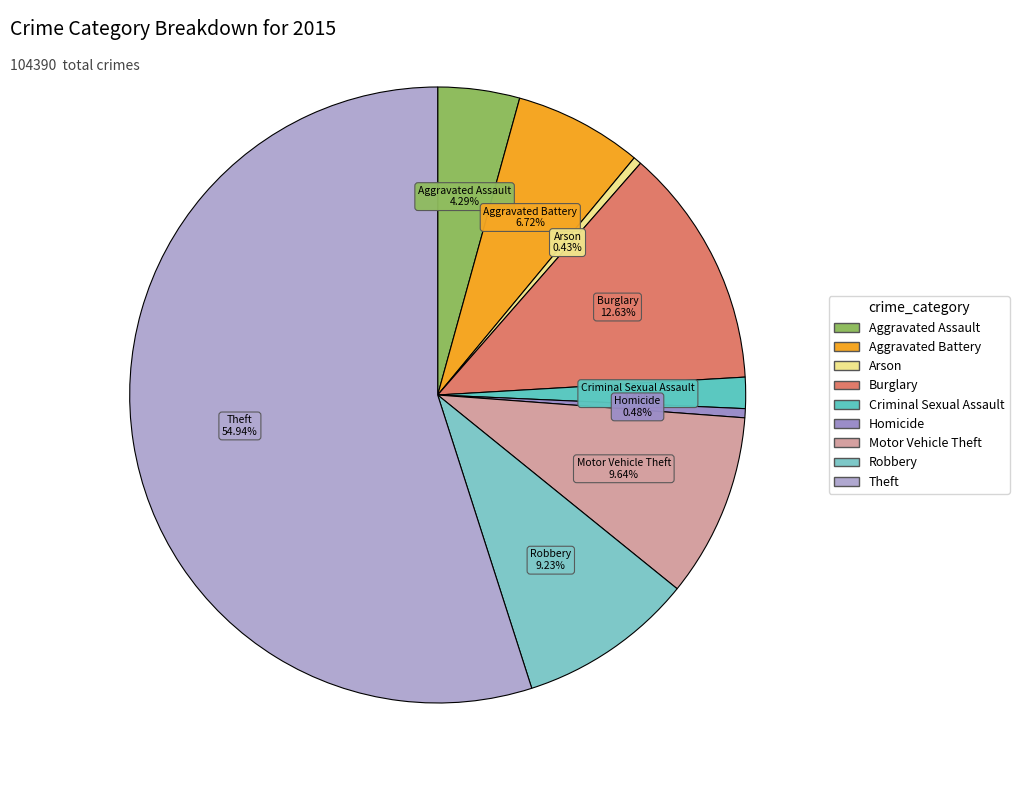

To the nearest percent, what is the combined percentage of Burglary and Robbery?

22%